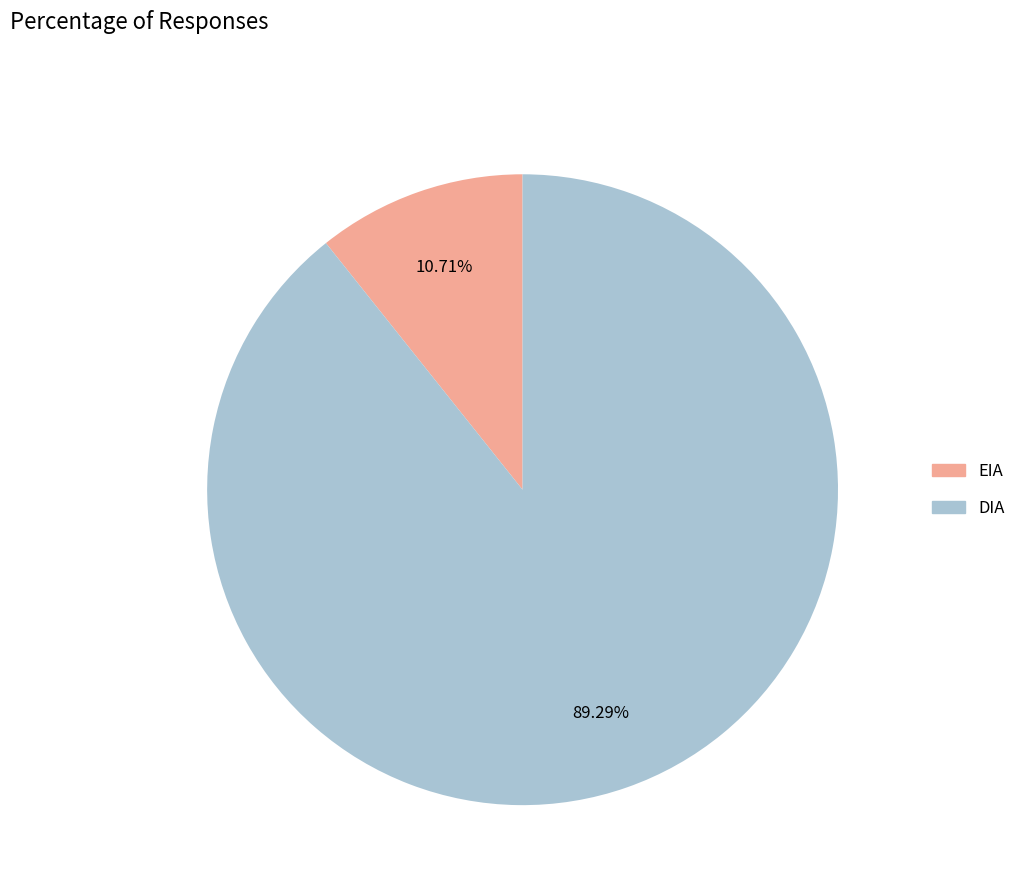

To the nearest percent, what percentage of the pie is EIA?

11%